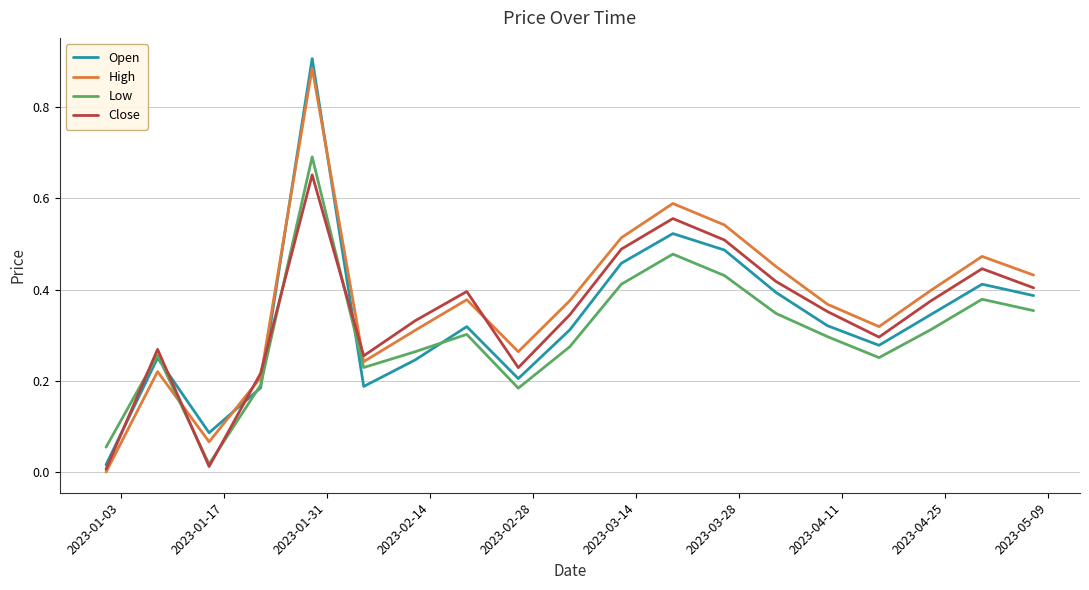

Which series has the widest spread of values?

Open